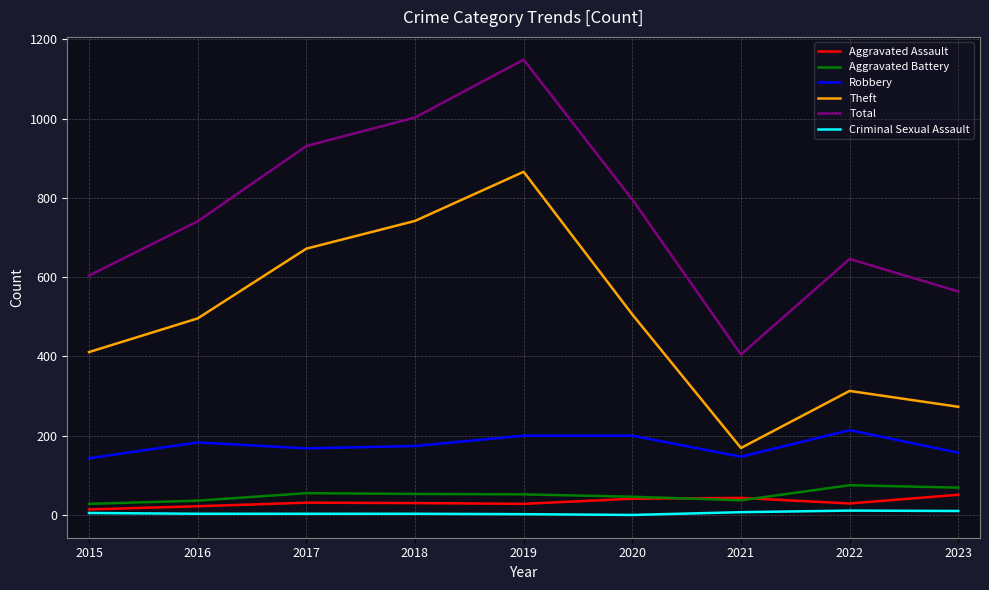

At which category is the sum across all series the highest?

2019